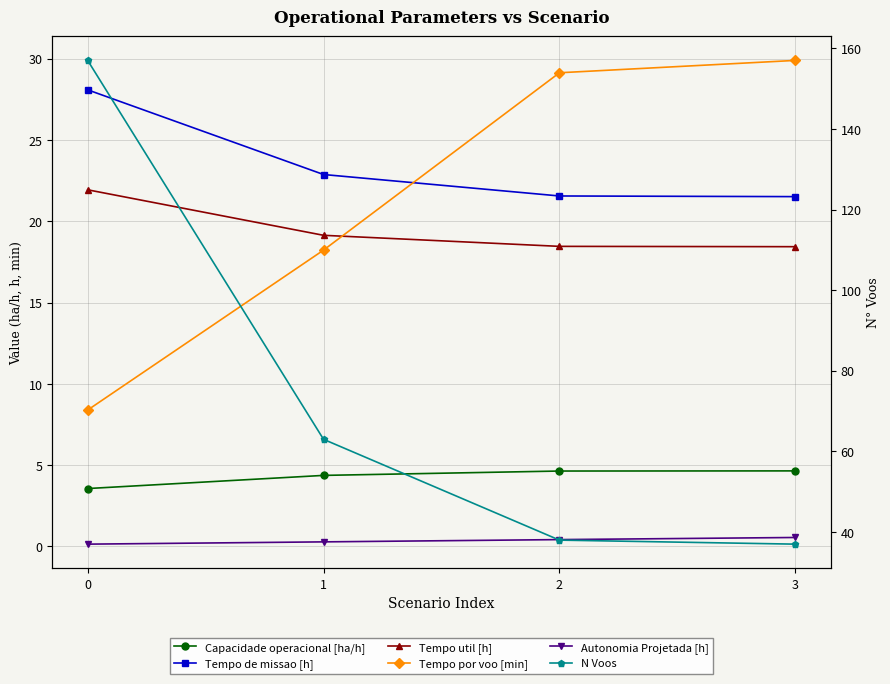

Which has a higher value, 2 or 3?

3